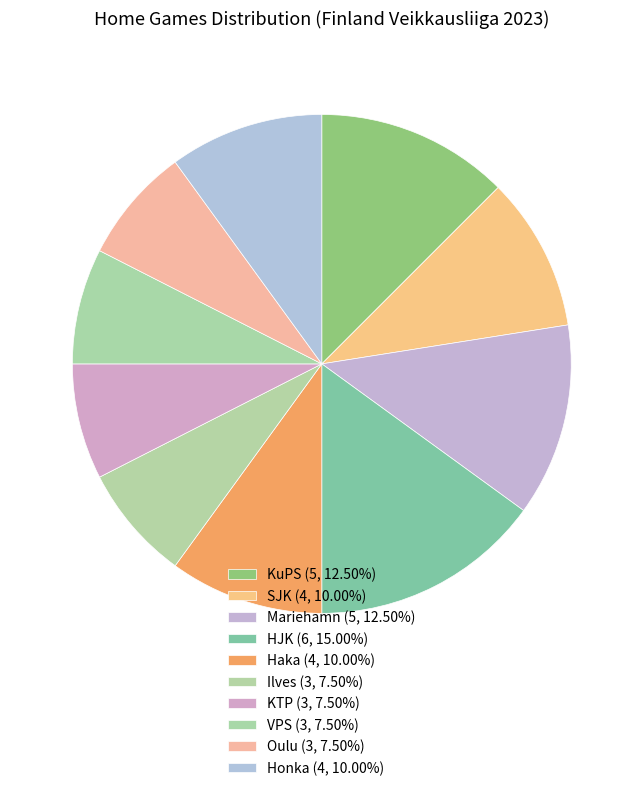

Count the number of slices in the pie.

10